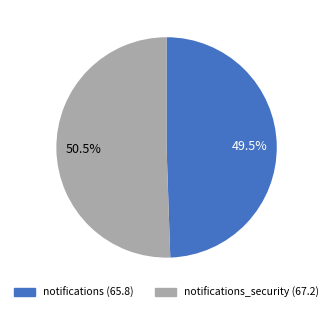

Does any single category account for the majority?

Yes